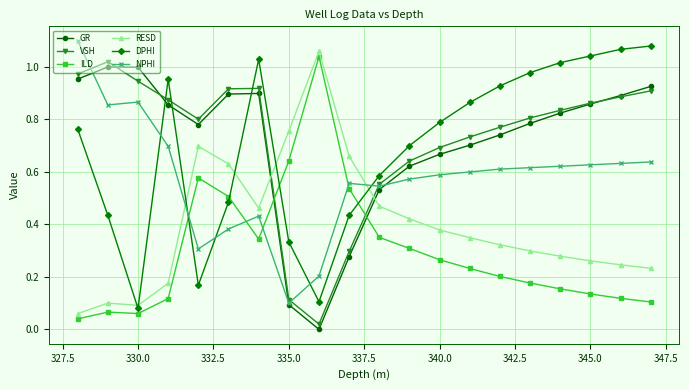

After their last crossing, which series has the higher values: ILD or GR?

GR